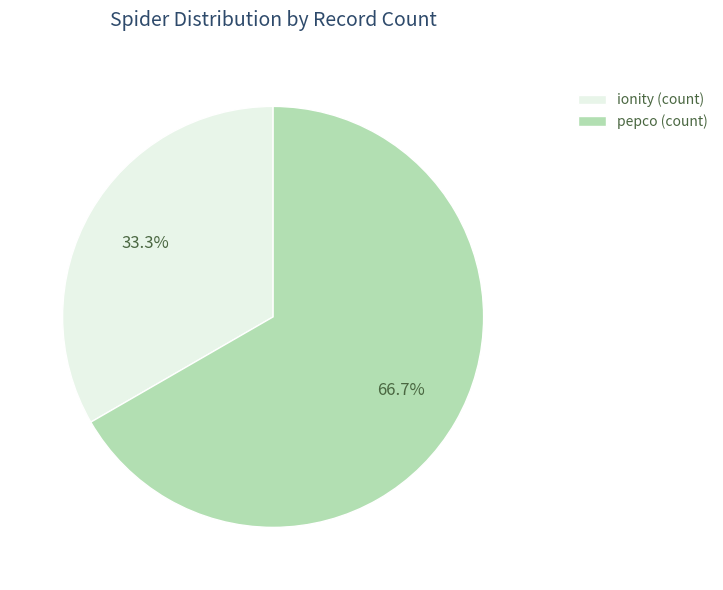

Rank the categories by value from highest to lowest.

pepco (count), ionity (count)